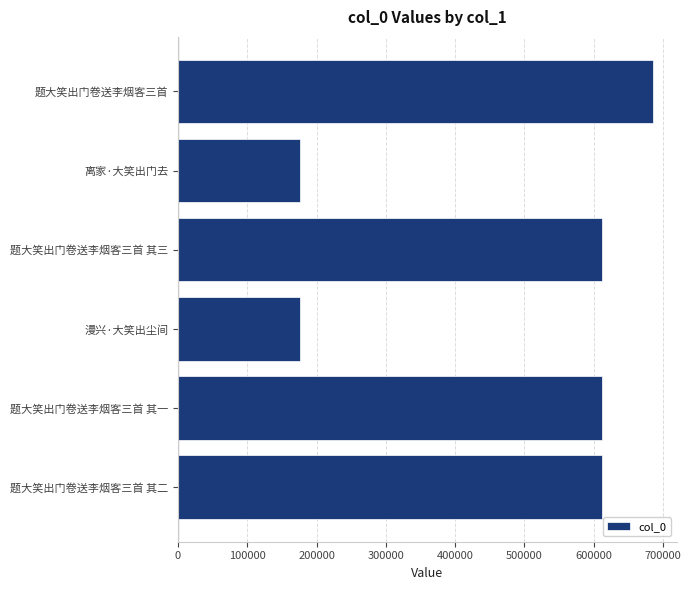

Which has a higher value, 题大笑出门卷送李烟客三首 其三 or 离家·大笑出门去?

题大笑出门卷送李烟客三首 其三